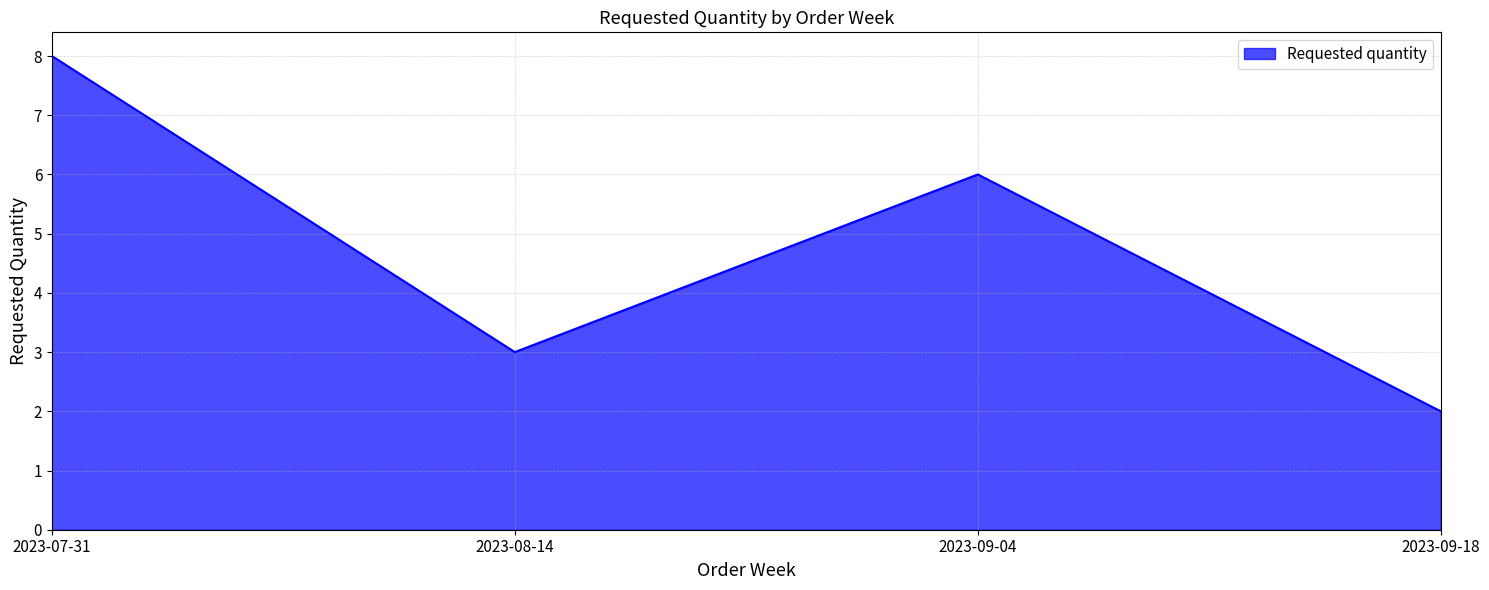

What is the ratio of the value at 2023-07-31 to the value at 2023-09-04?

1.3